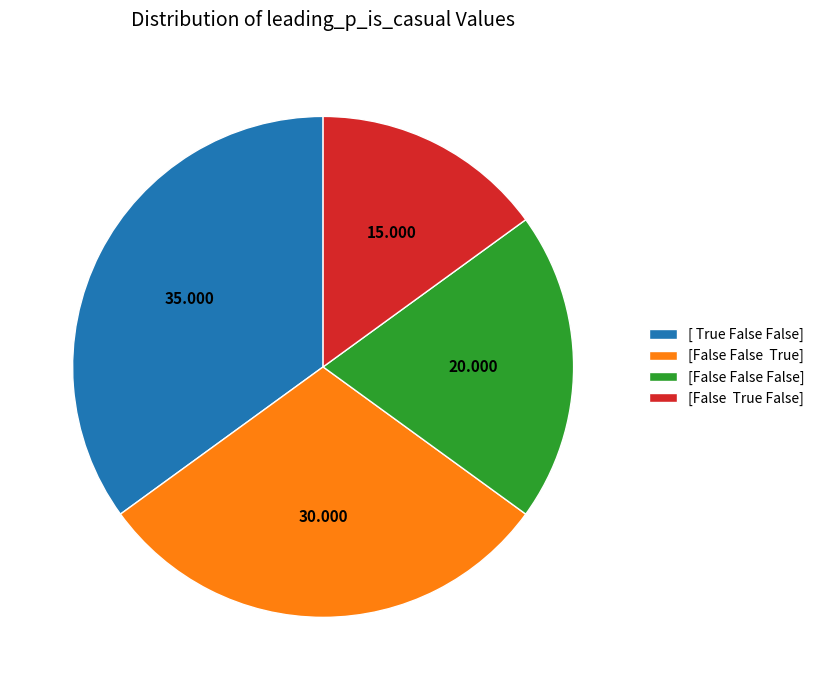

Do [False True False] and [False False True] together represent more than half of the pie?

No